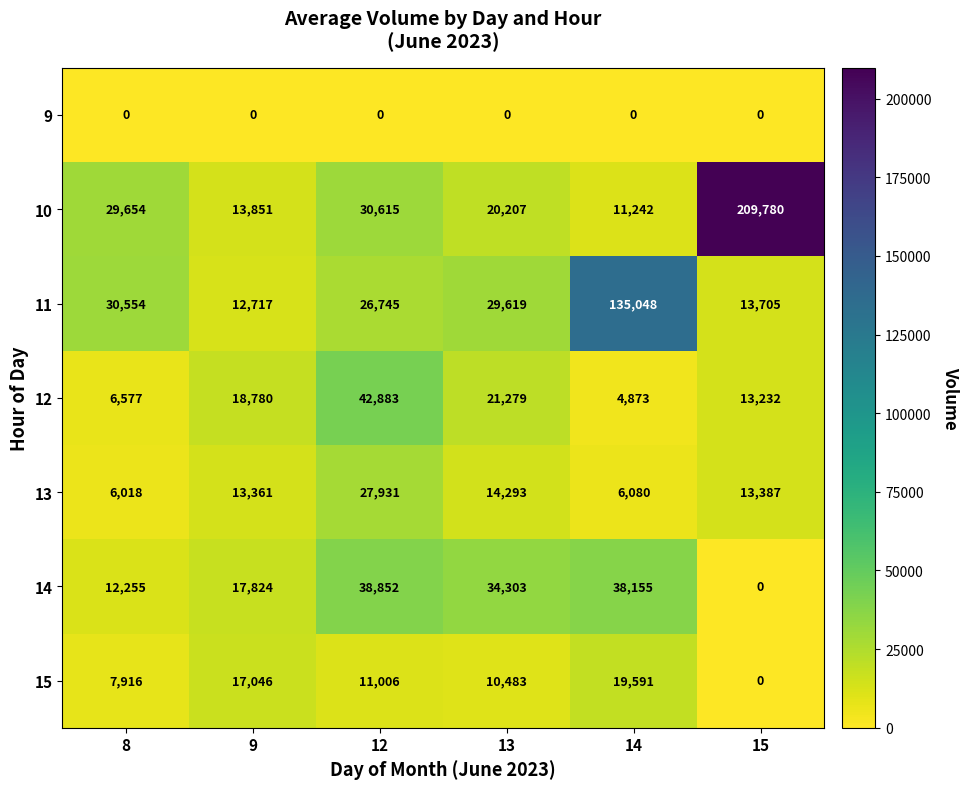

At which label is 15 closest to 9795?

13